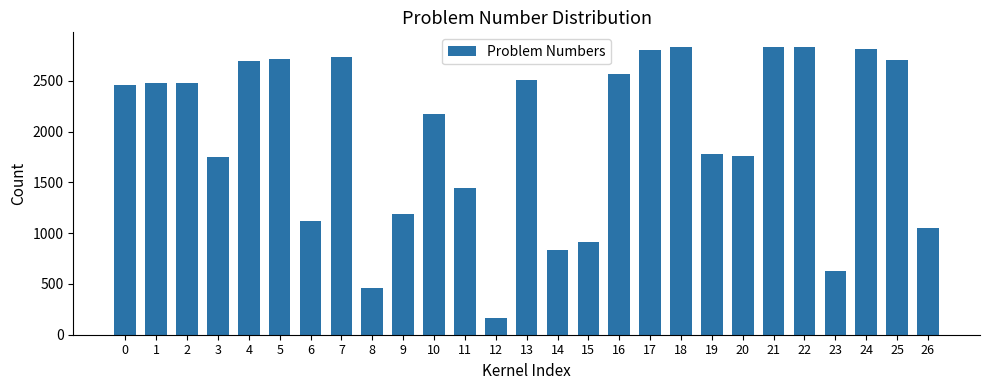

Read the value at 19, to the nearest 10.

1780